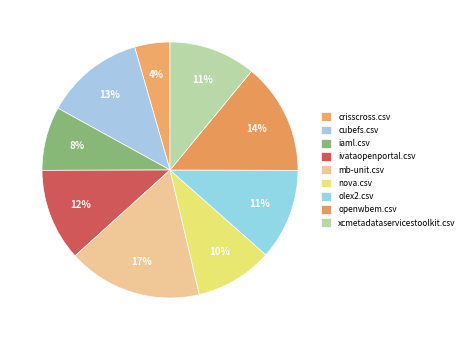

True or false: xcmetadataservicestoolkit.csv accounts for 11% of the total.

True